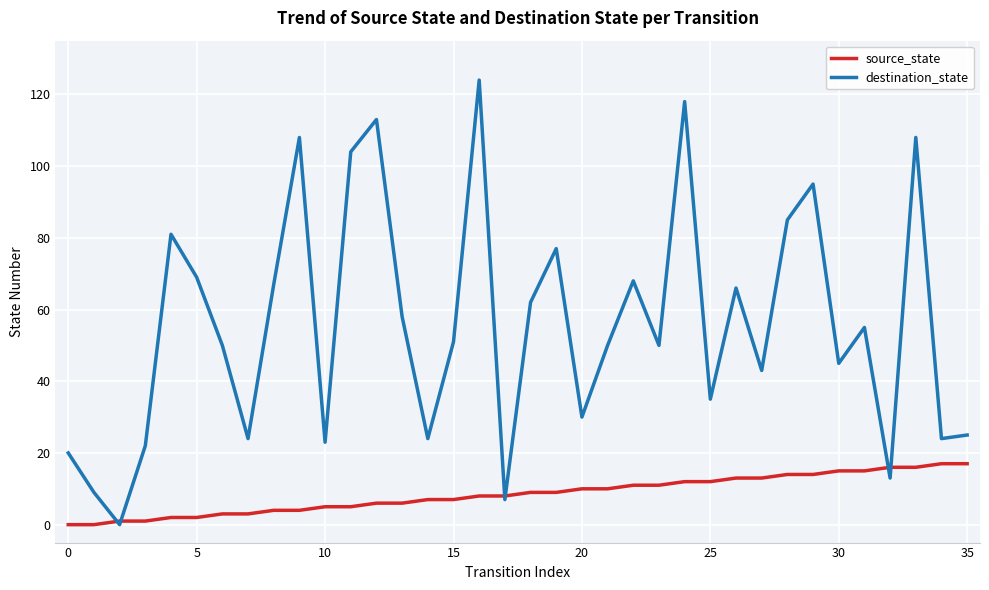

What is the maximum value shown in the chart?

124